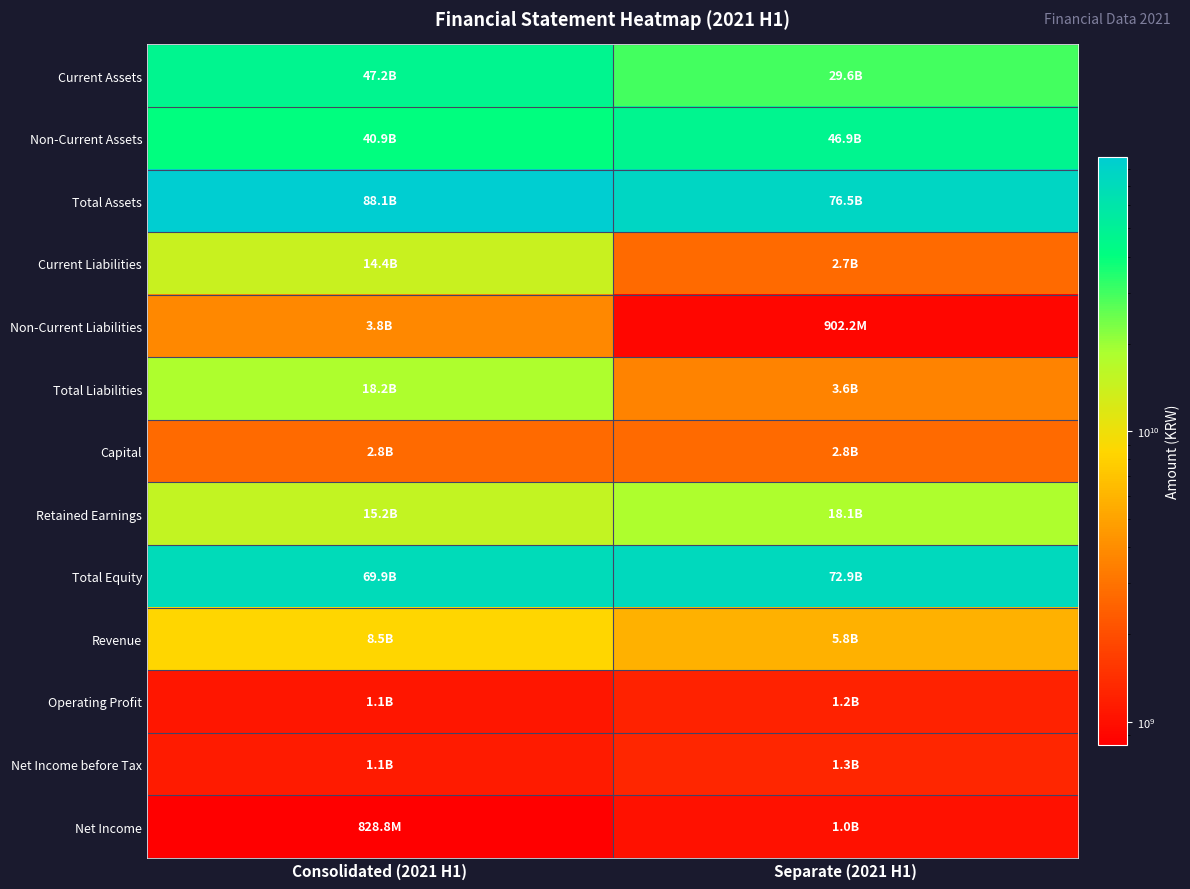

Reading left to right, list all the values displayed in this chart.

Current Assets: Consolidated (2021 H1)=47209351013	Separate (2021 H1)=29609348447
Non-Current Assets: Consolidated (2021 H1)=40906834954	Separate (2021 H1)=46875851301
Total Assets: Consolidated (2021 H1)=88116185967	Separate (2021 H1)=76485199748
Current Liabilities: Consolidated (2021 H1)=14420216596	Separate (2021 H1)=2716988763
Non-Current Liabilities: Consolidated (2021 H1)=3805886856	Separate (2021 H1)=902190058
Total Liabilities: Consolidated (2021 H1)=18226103452	Separate (2021 H1)=3619178821
Capital: Consolidated (2021 H1)=2752621500	Separate (2021 H1)=2752621500
Retained Earnings: Consolidated (2021 H1)=15218709456	Separate (2021 H1)=18124032289
Total Equity: Consolidated (2021 H1)=69890082515	Separate (2021 H1)=72866020927
Revenue: Consolidated (2021 H1)=8486667901	Separate (2021 H1)=5795460834
Operating Profit: Consolidated (2021 H1)=1082588788	Separate (2021 H1)=1232804934
Net Income before Tax: Consolidated (2021 H1)=1138424911	Separate (2021 H1)=1302855958
Net Income: Consolidated (2021 H1)=828831675	Separate (2021 H1)=1029514627